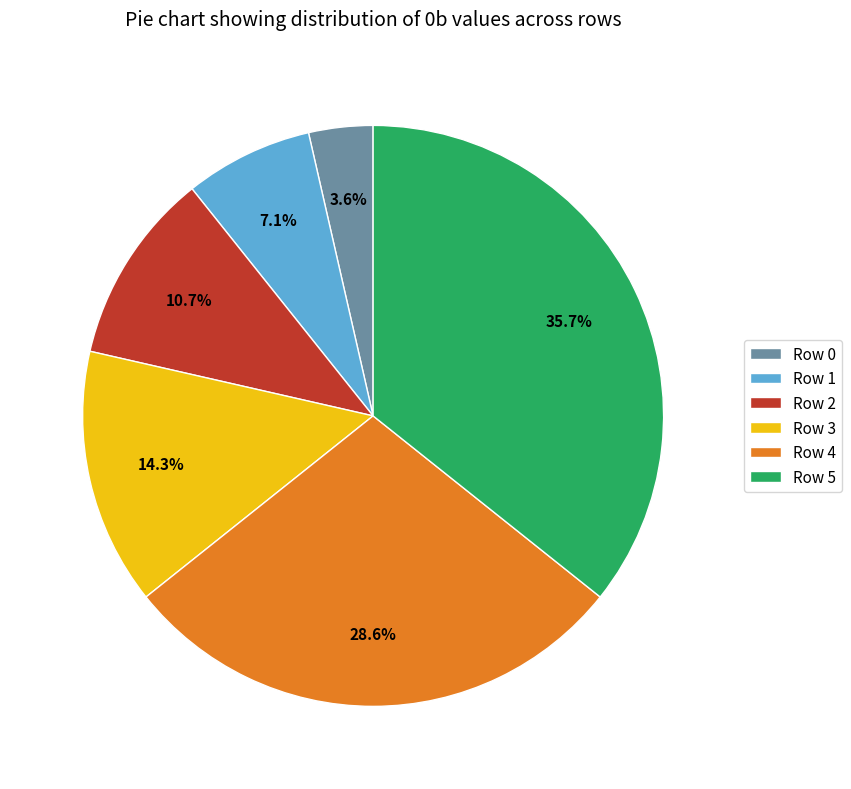

Which has a higher value, Row 5 or Row 0?

Row 5